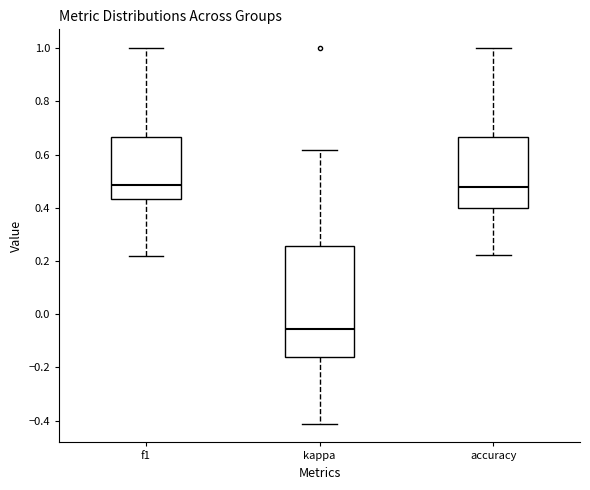

Reading left to right, transcribe this box plot: for each box, give where its median line is, the range the box spans, and where its two whiskers end, as read against the y-axis. The values are not printed on the chart, so give them approximately, as read against the axis.

f1: median 0.48, box 0.44 to 0.66, whiskers 0.22 to 1.00
kappa: median -0.06, box -0.16 to 0.26, whiskers -0.42 to 0.62
accuracy: median 0.48, box 0.40 to 0.66, whiskers 0.22 to 1.00